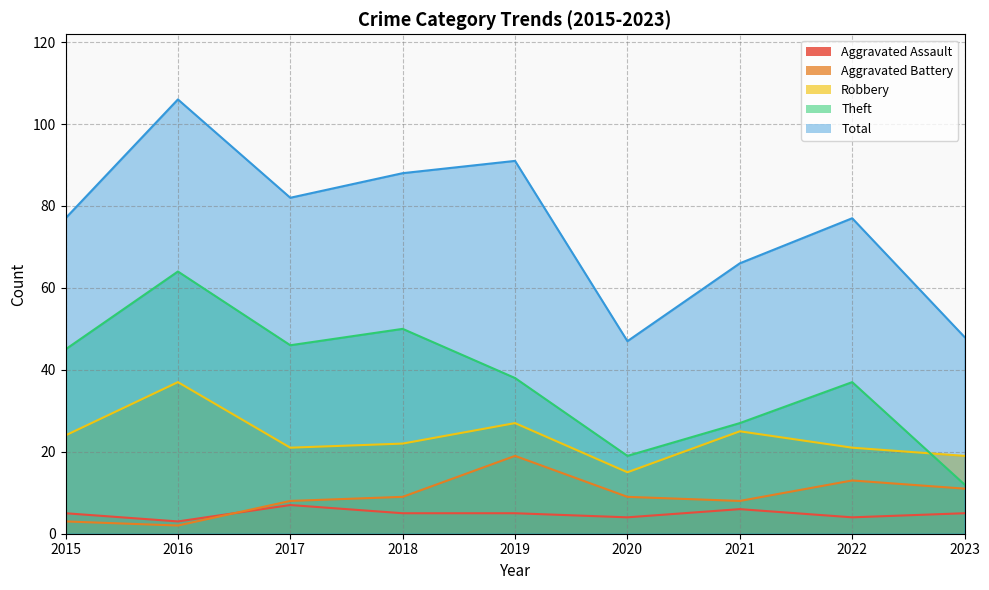

What is the value of the Theft point at the 5th from the left?

38